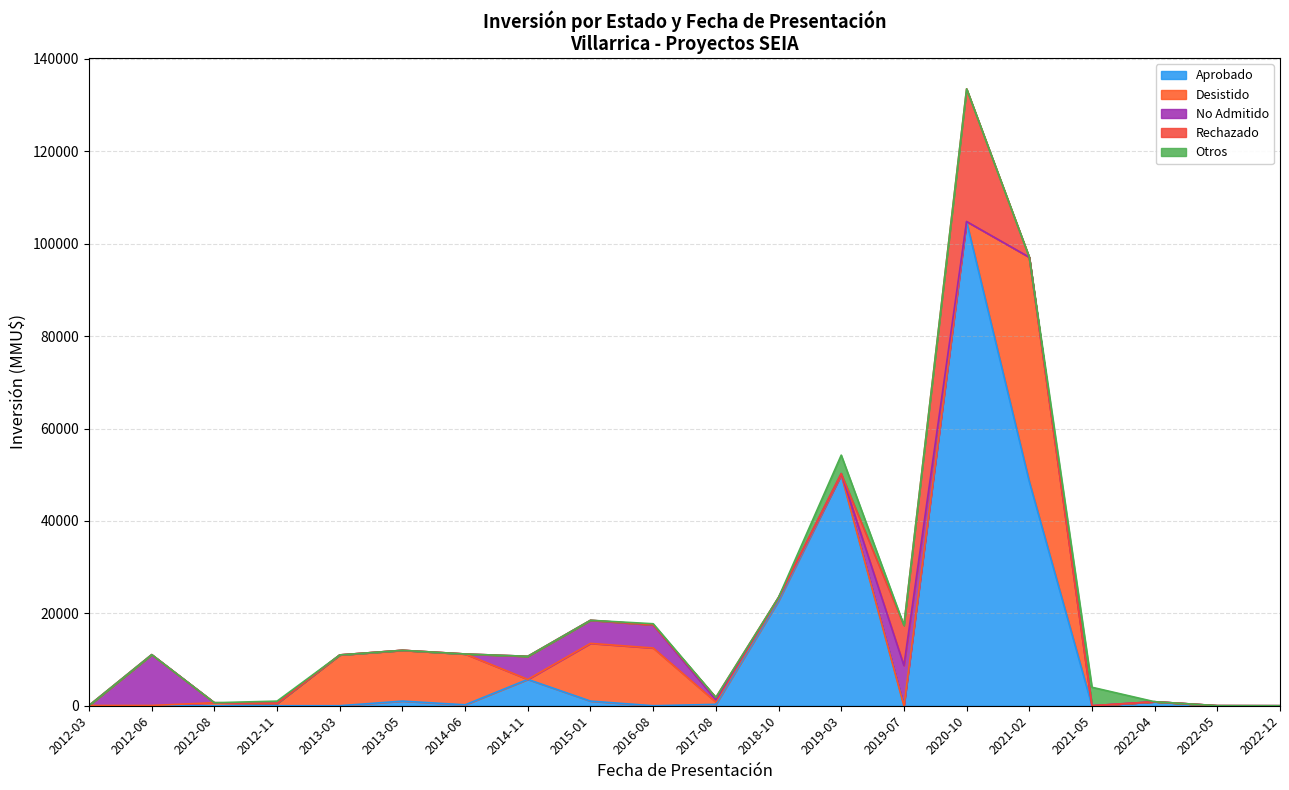

Reading left to right, list all the values displayed in this chart.

Aprobado: 0	0	0	0	0	1000	200	5700	1000	0	300	22700	50000	0	104810	48544	0	868	0	0
Desistido: 65	65	650	500	11000	11000	11000	0	12499	12499	500	500	0	0	0	48544	0	0	15	0
No Admitido: 0	11000	0	0	0	0	0	5000	5000	5000	500	250	250	8700	0	0	0	0	0	0
Rechazado: 0	0	0	0	0	0	0	0	0	0	500	0	0	8700	28725	0	0	0	0	0
Otros: 0	0	0	500	0	0	0	0	0	250	0	0	4000	0	0	0	4000	0	0	0